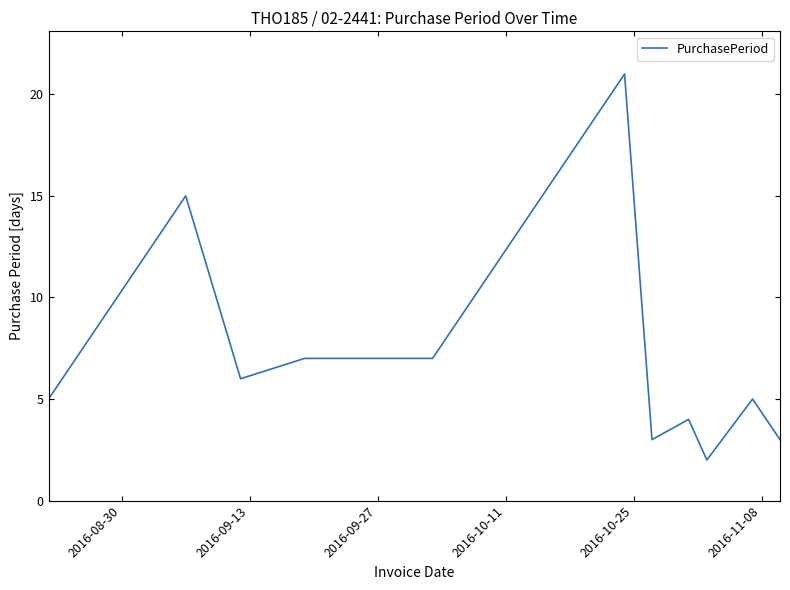

Does the chart display data point markers on the line(s)?

No